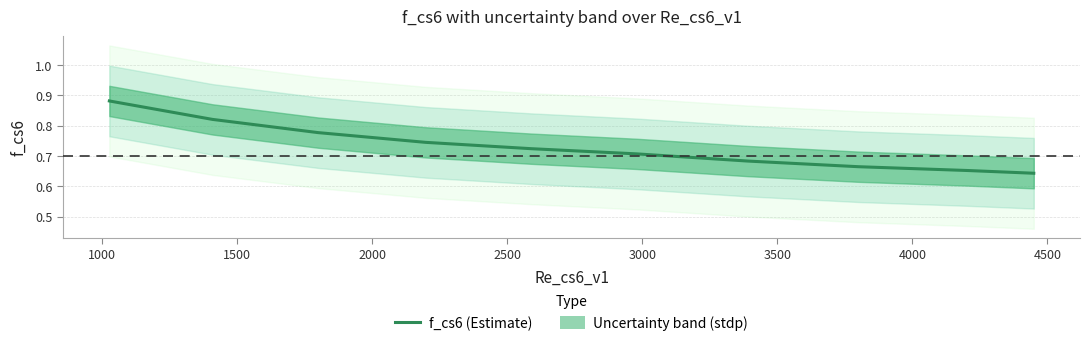

What is the difference between the values at 3500 and 2000?

0.1